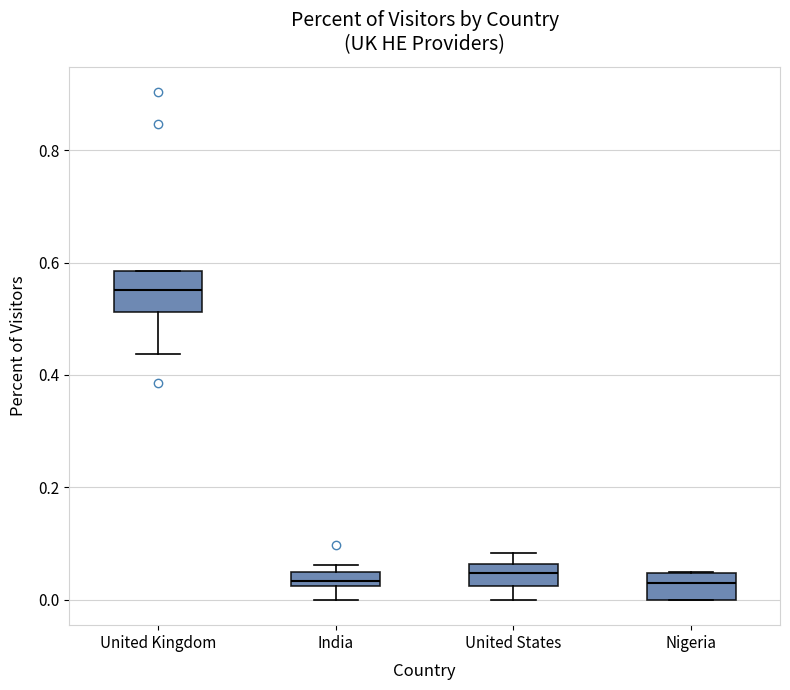

Which box is the tallest, from its lower edge to its upper edge?

United Kingdom